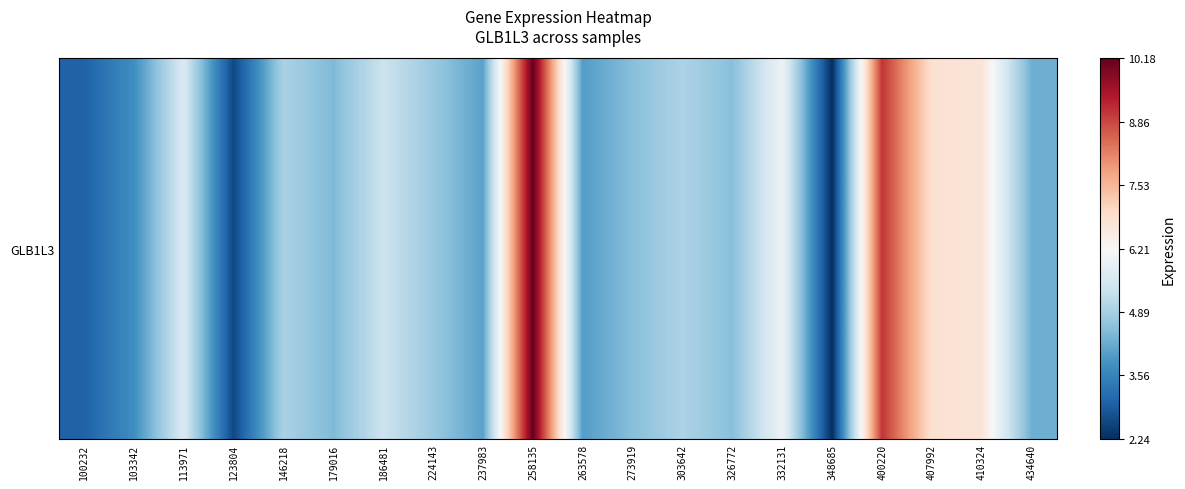

List the labels in order of value, smallest first.

348685, 123804, 100232, 103342, 263578, 237983, 434640, 179016, 273919, 326772, 224143, 146218, 303642, 186481, 113971, 332131, 410324, 407992, 400220, 258135